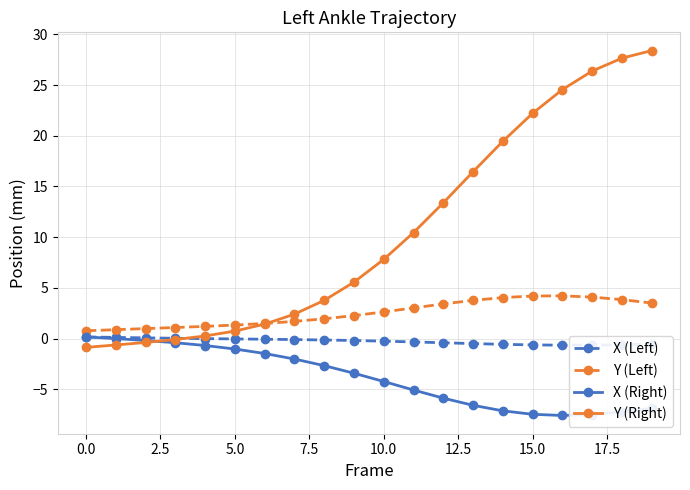

What are all the series names shown in the legend?

X (Left), Y (Left), X (Right), Y (Right)